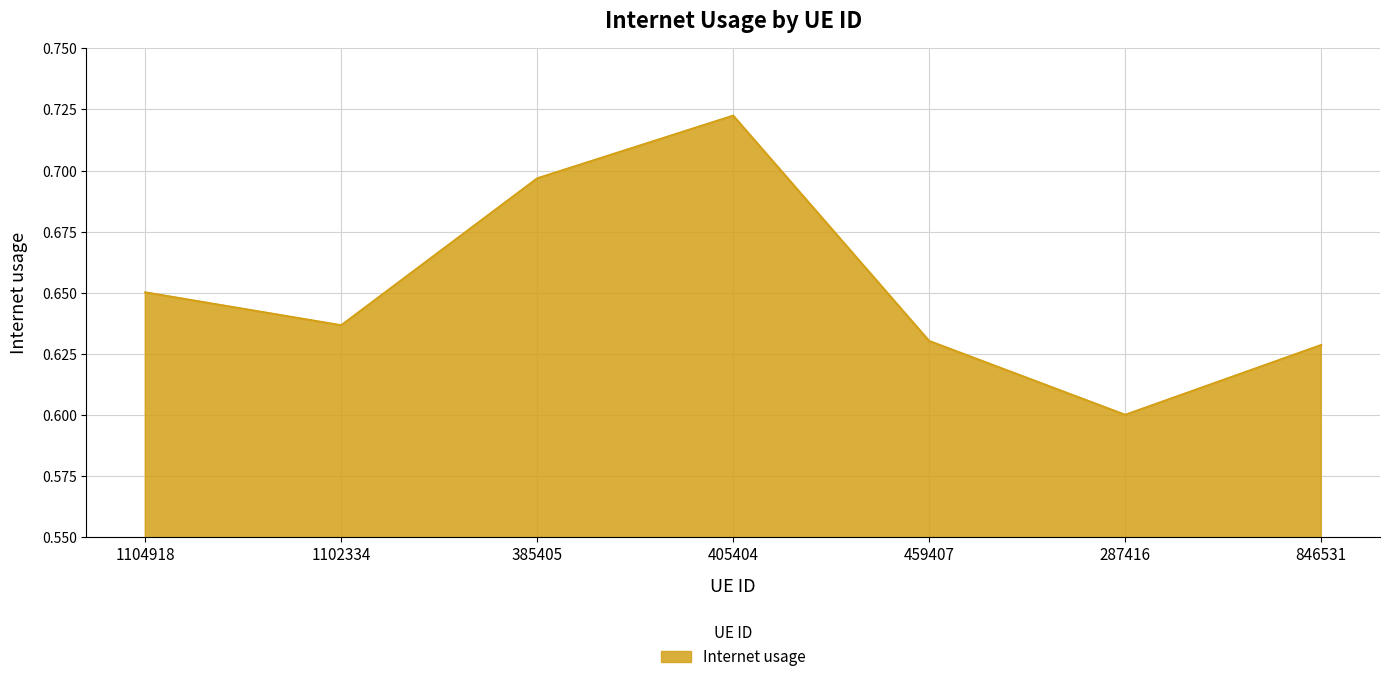

Between 846531 and 1104918, which is larger?

1104918